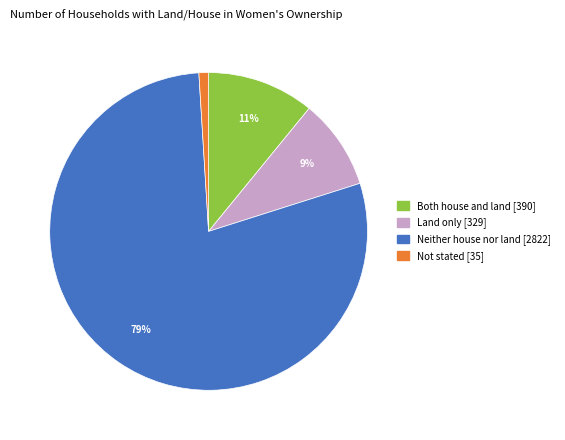

Approximately how many times larger is the value at Neither house nor land compared to Both house and land?

7.2